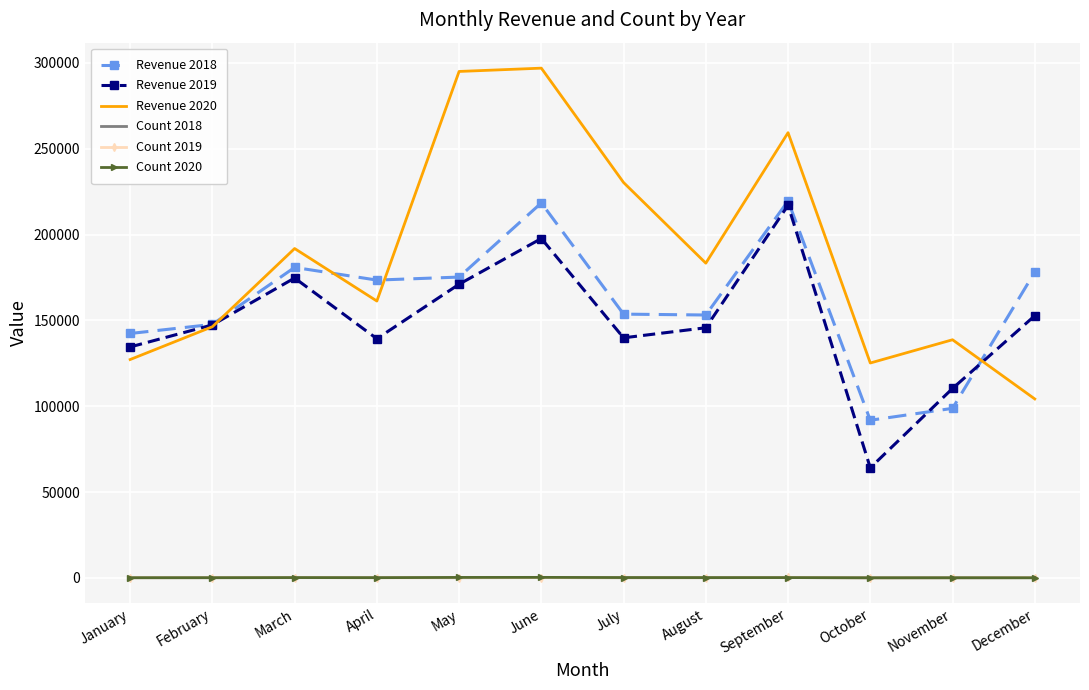

What is the lowest value of the Count 2018 series?

111.0